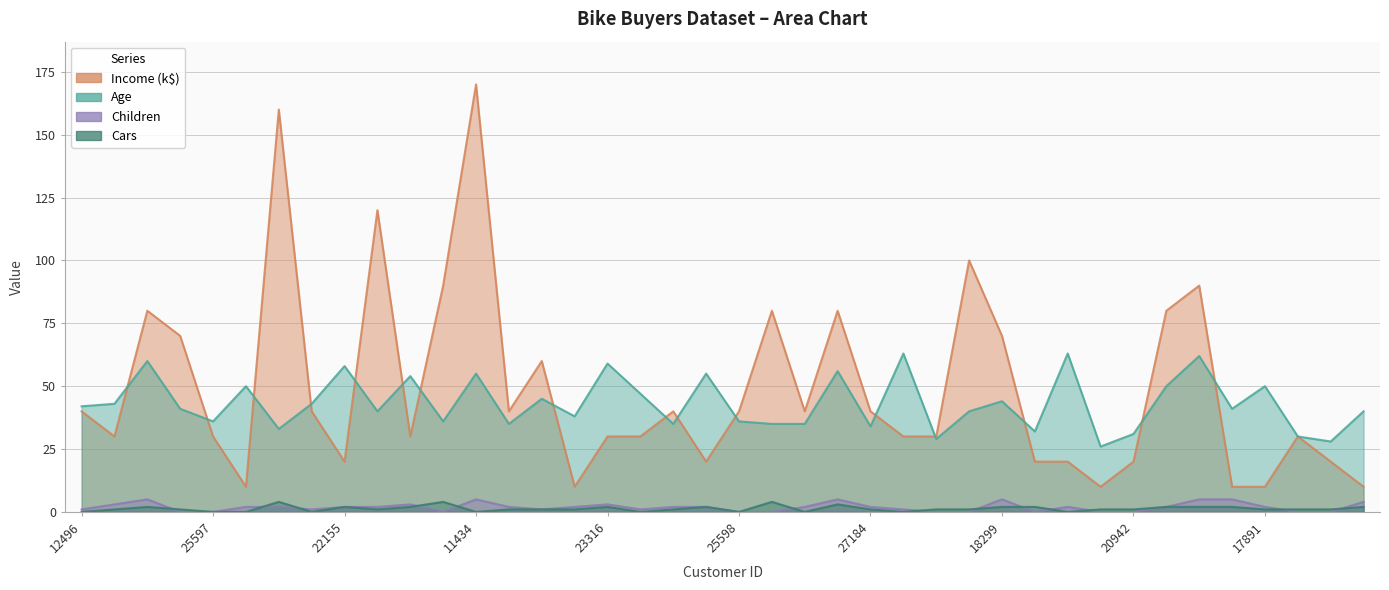

True or false: Cars has more than 1 points higher than both neighbors.

True